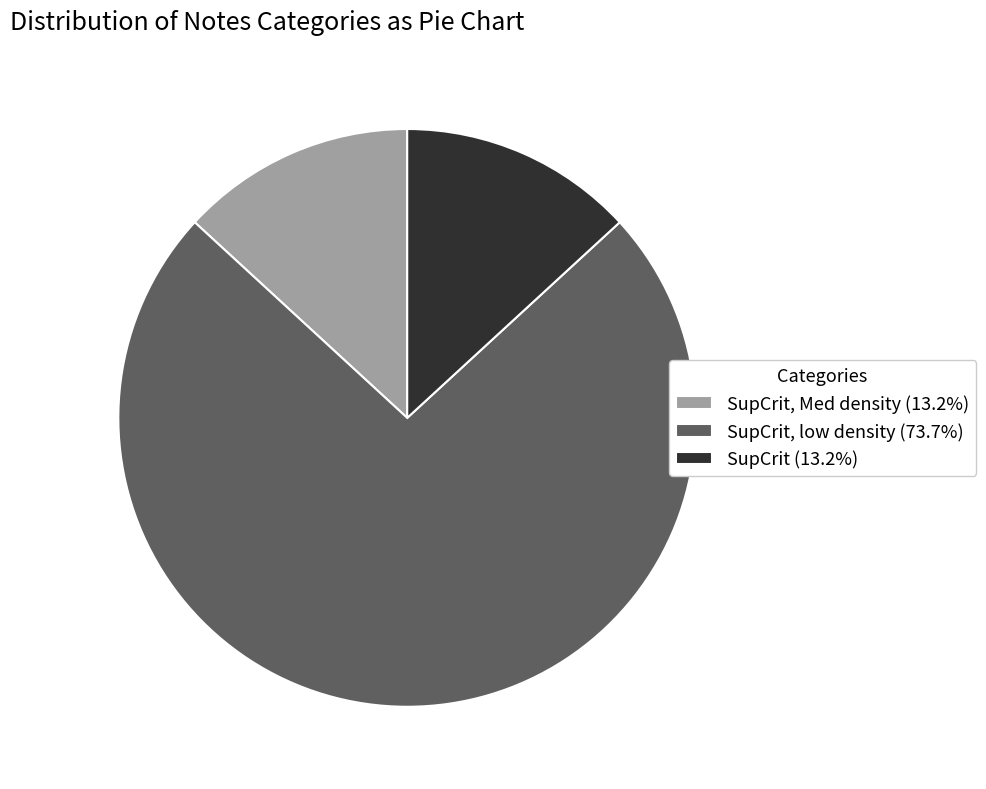

How many segments does this pie chart have?

3